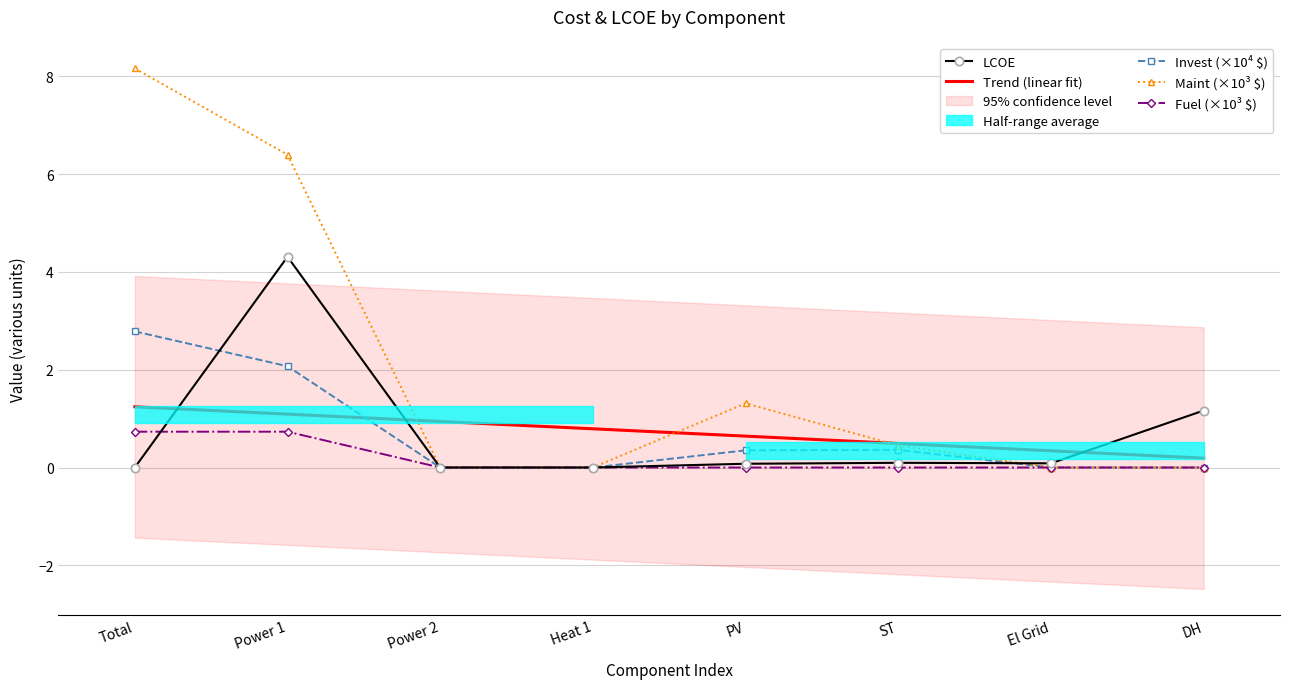

Where is the first local maximum for Invest (×10⁴ $)?

ST